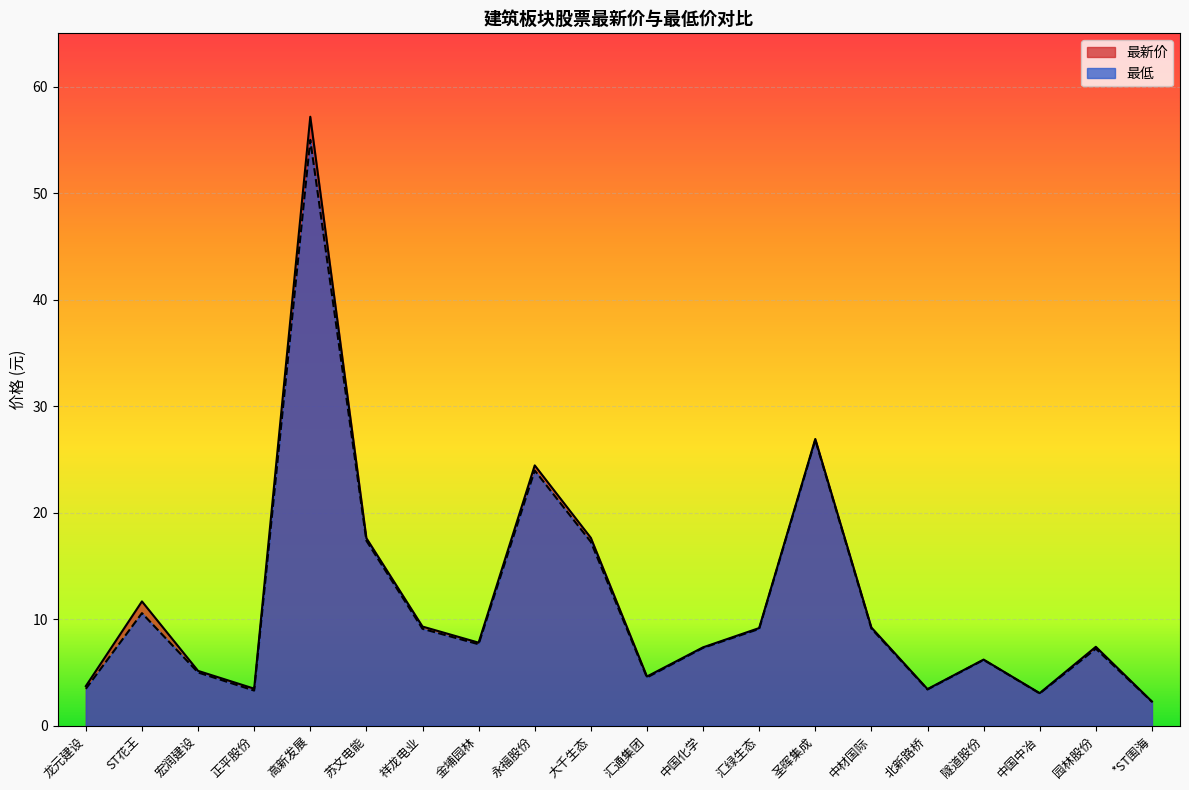

What is the sum of all 最低 values?

231.6